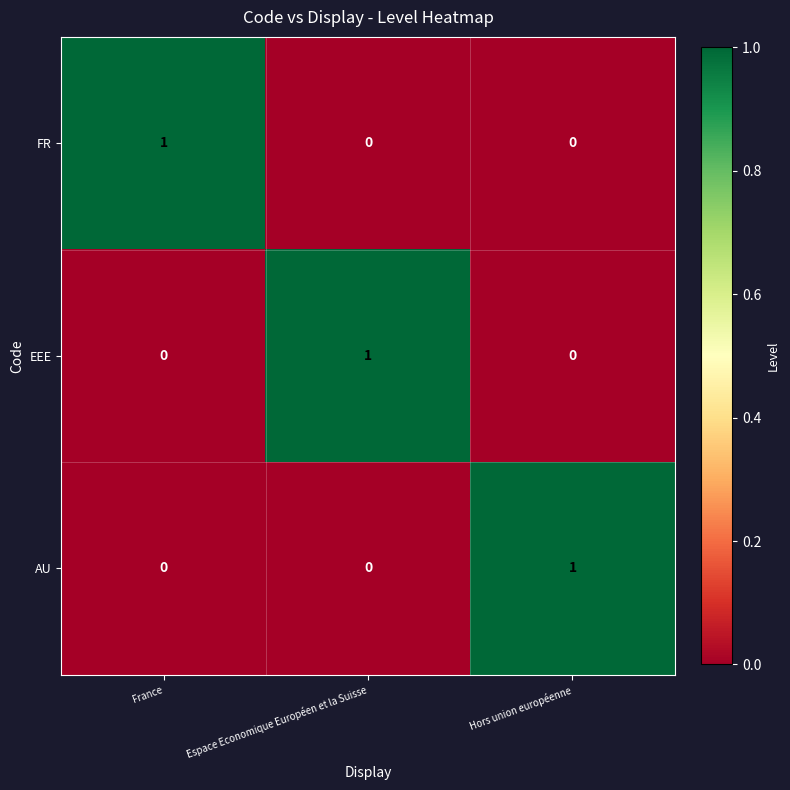

True or false: AU has a value of 1 at Hors union européenne.

True